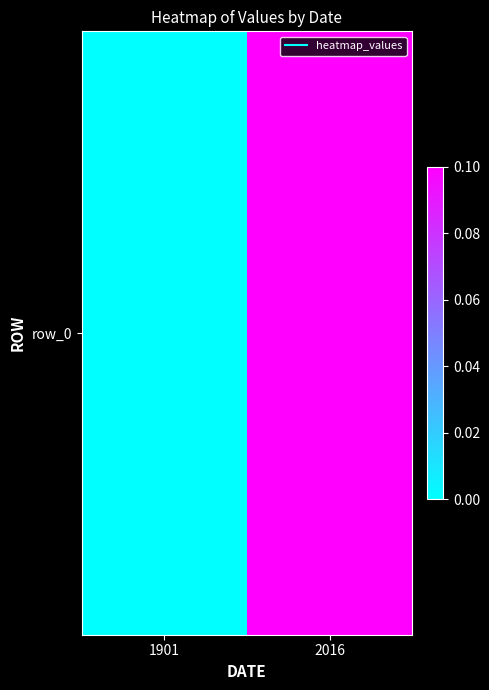

What is the difference between the values at 2016 and 1901?

0.1